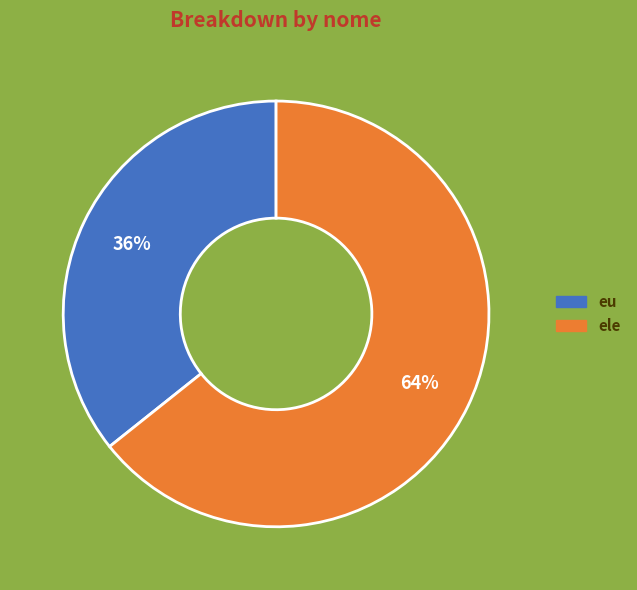

Does any single category account for the majority?

Yes